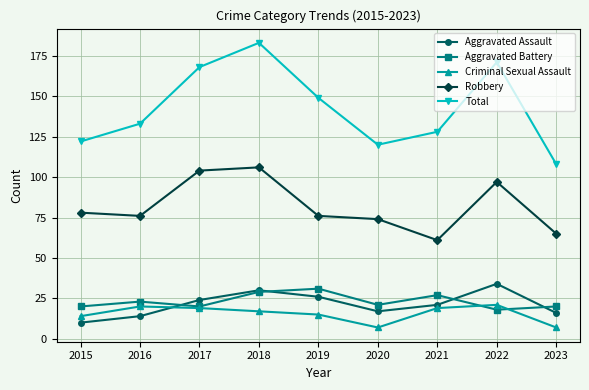

Is the value of Criminal Sexual Assault at 2021 greater than the value of Aggravated Assault at 2020?

Yes